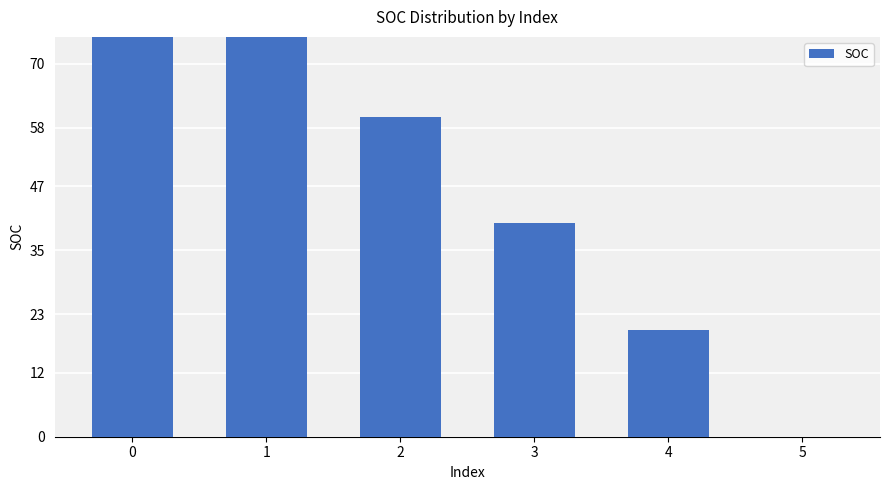

Which has a higher value, 3 or 2?

2